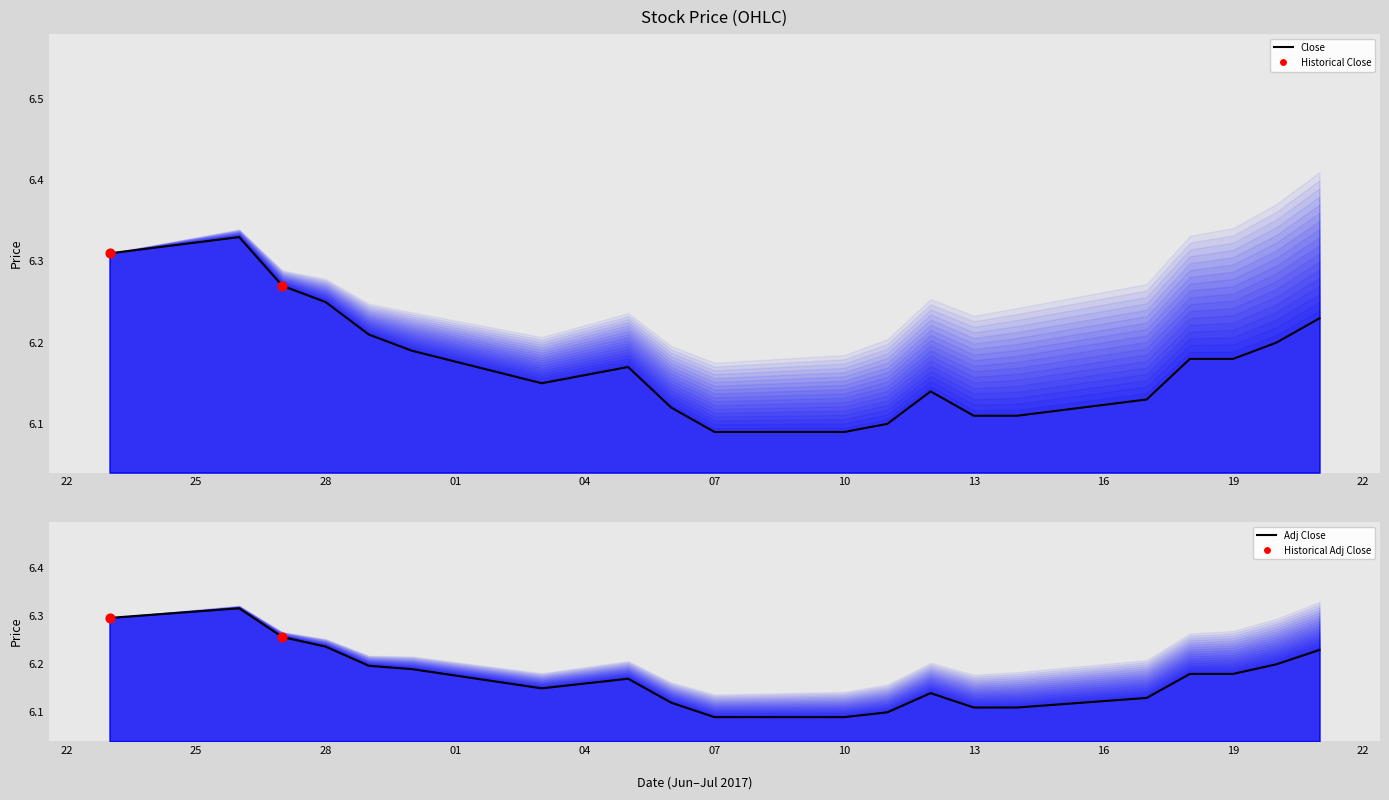

At which category is the sum across all series the highest?

2017-06-26